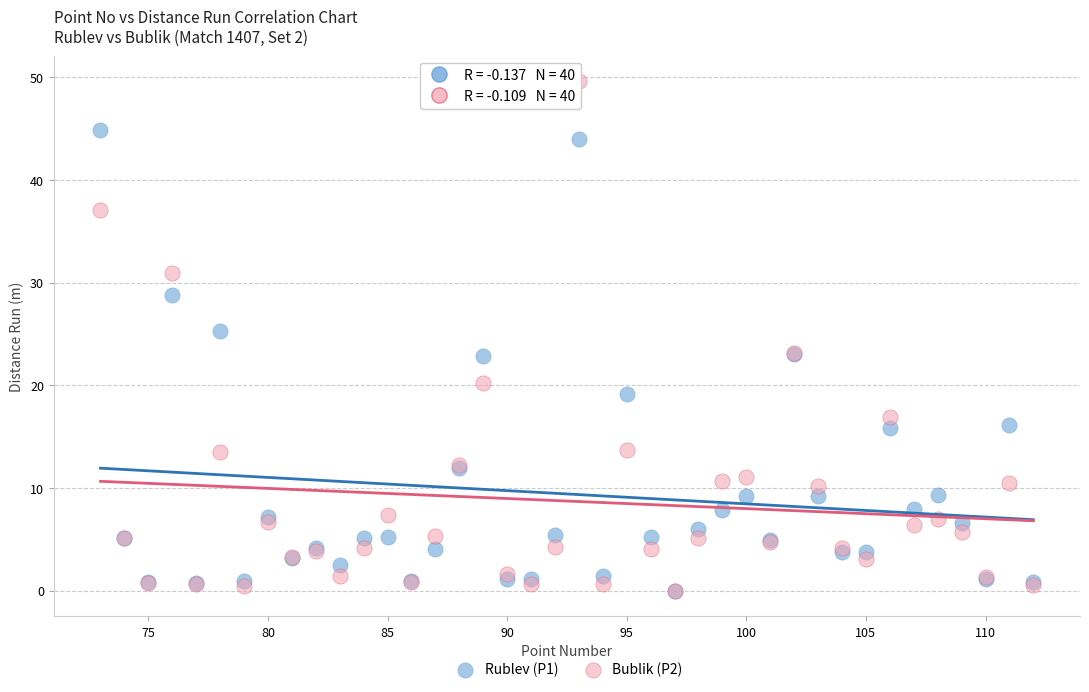

Which series contains the highest Y value?

Bublik (P2)